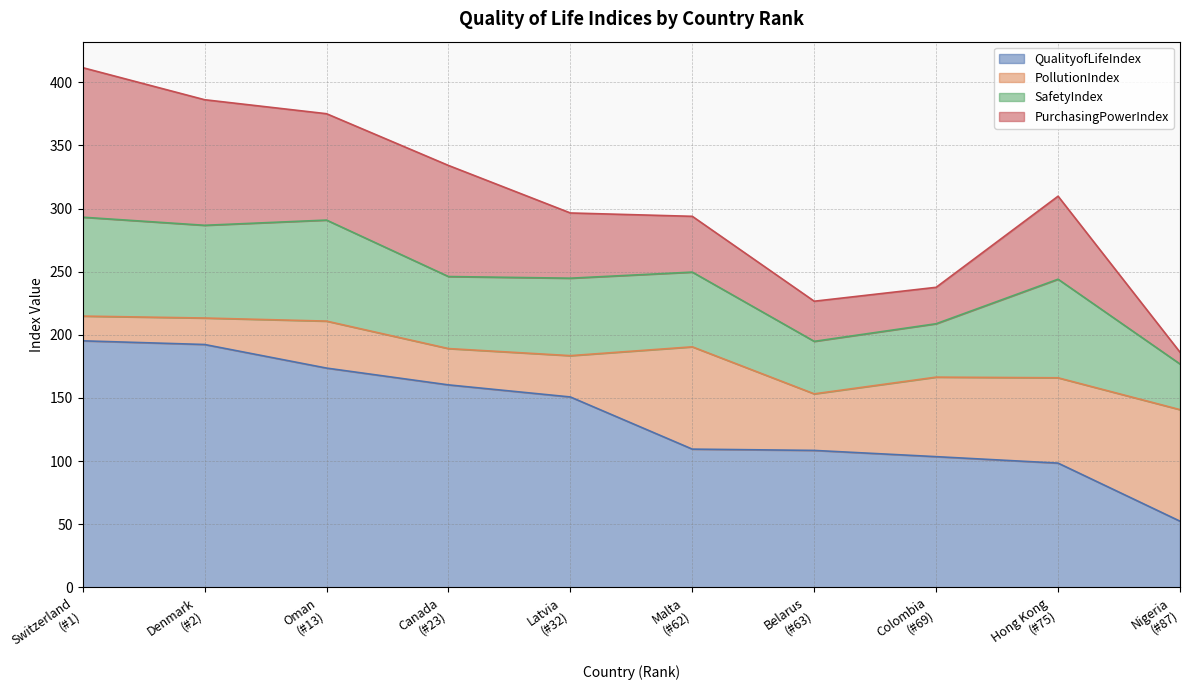

True or false: QualityofLifeIndex has a value of 72.0 at Latvia.

False